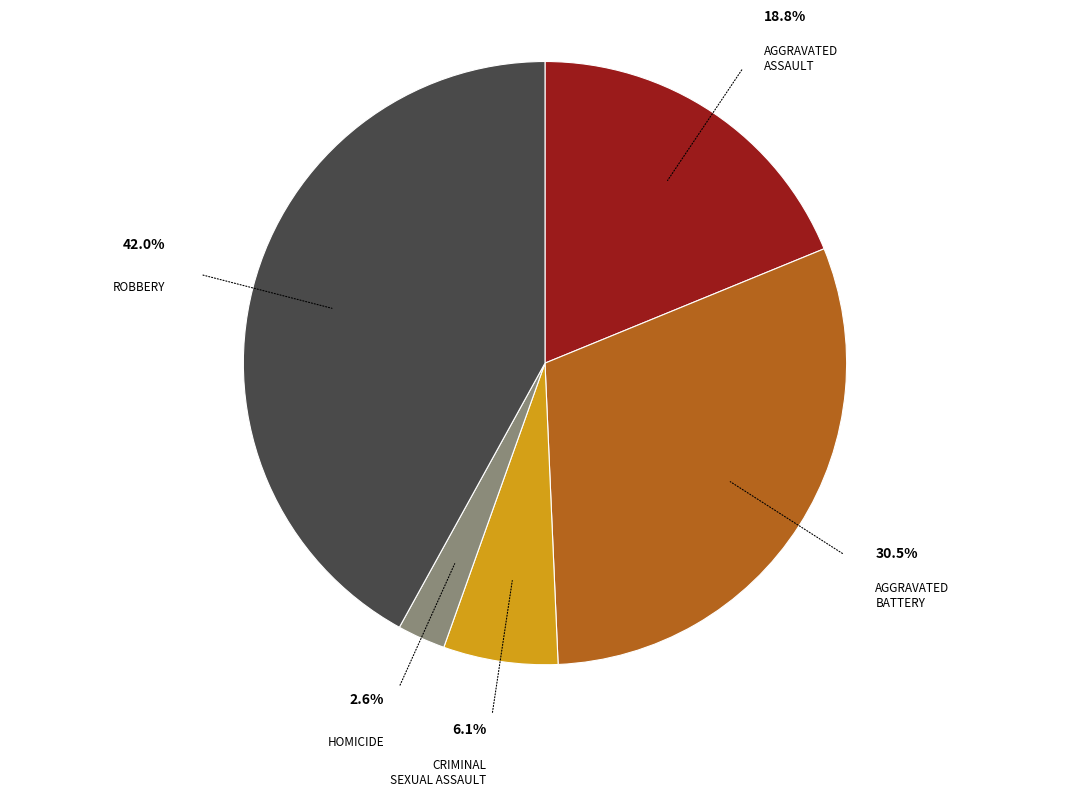

Is there any slice that represents more than half of the pie?

No